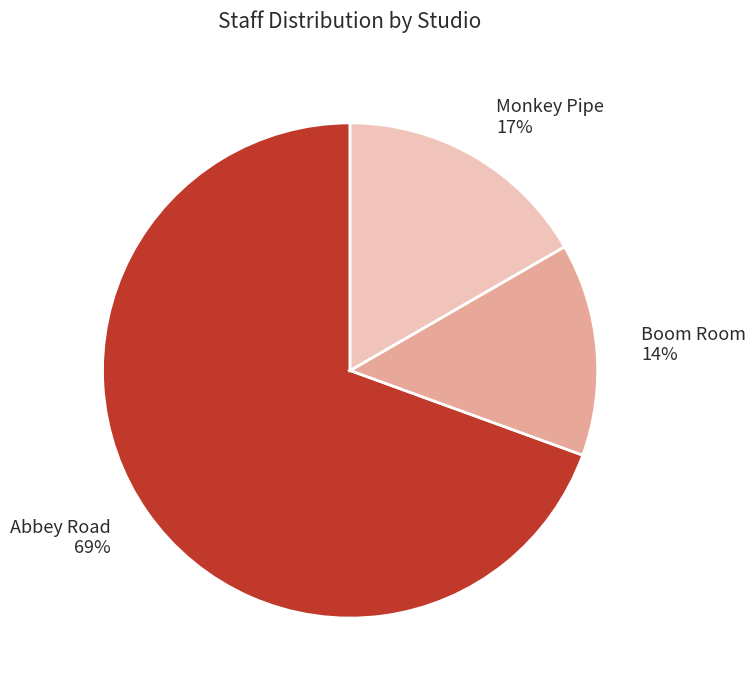

What percentage is the Abbey Road slice, to the nearest percent?

69%